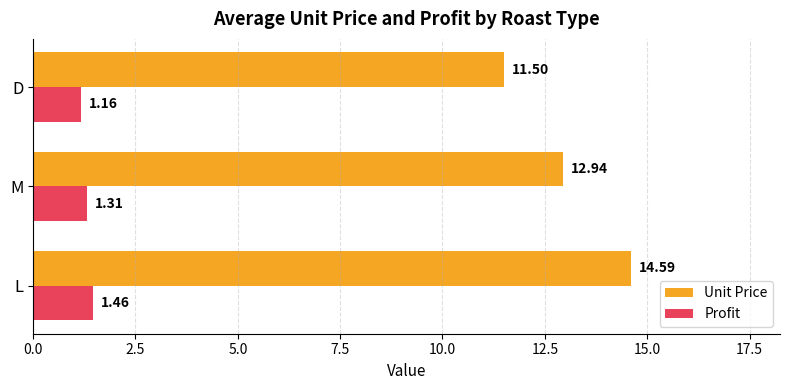

What is the average value of the Unit Price series?

13.0